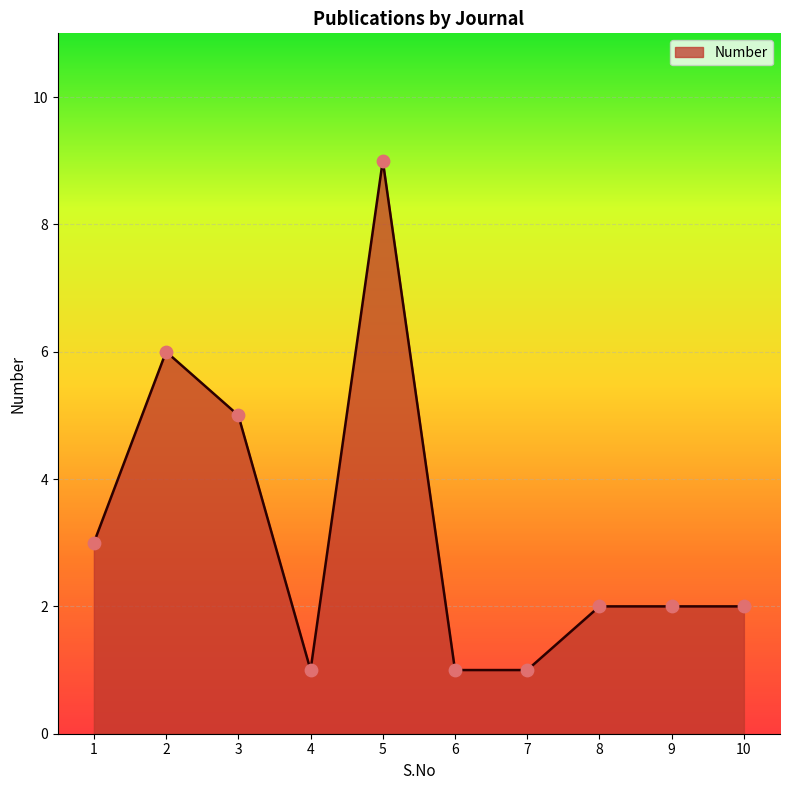

Between 9 and 2, which is larger?

2